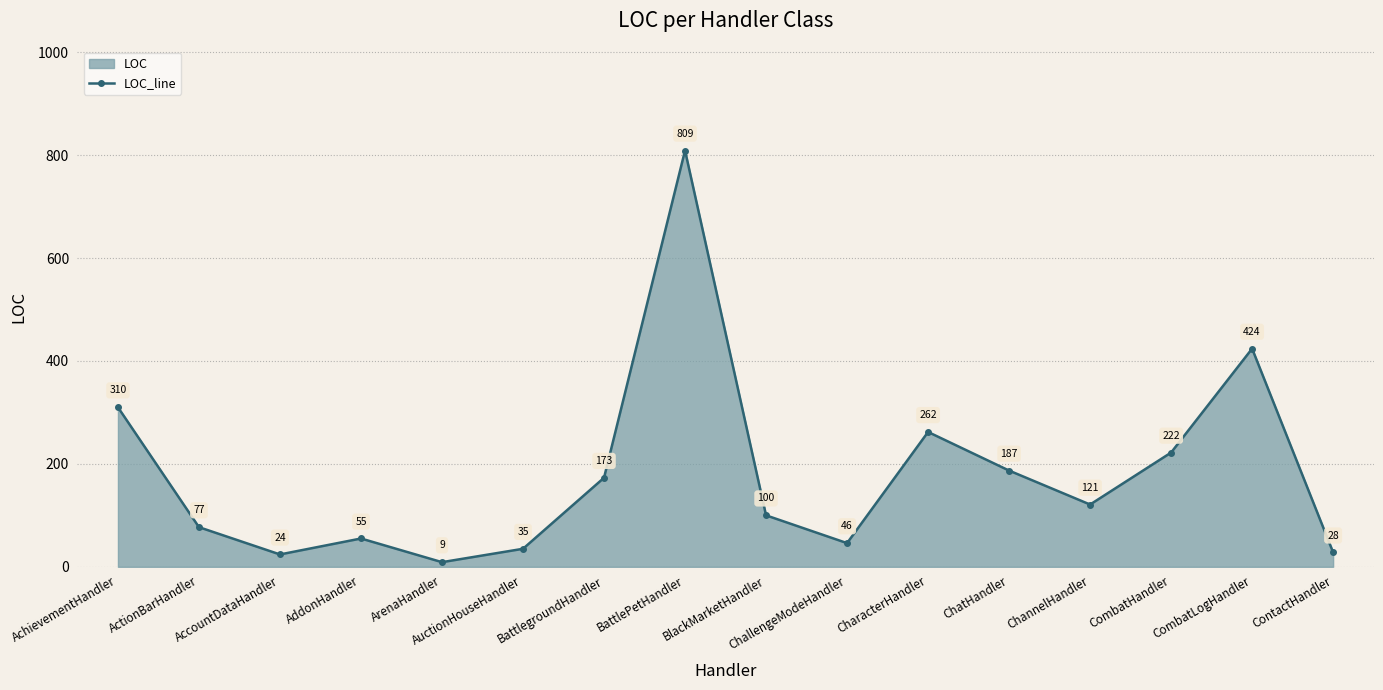

True or false: the data shows 424 at CombatLogHandler.

True